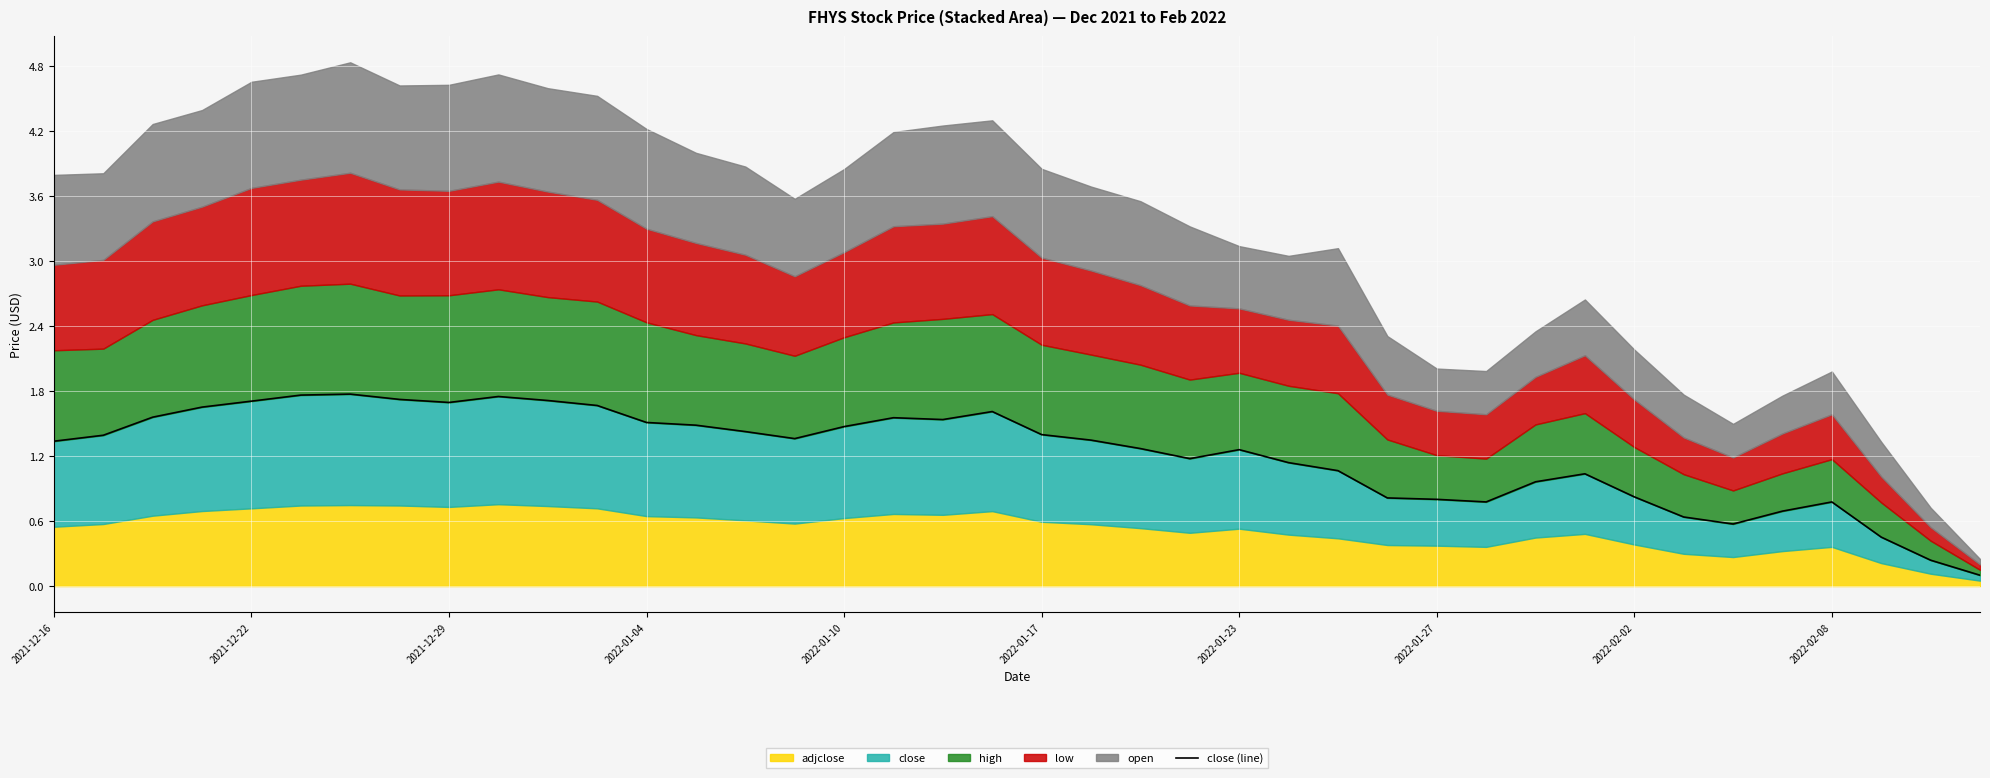

What is the sum of all values?

49.1